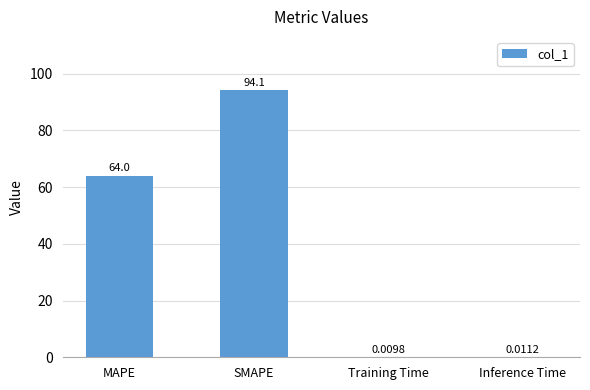

Which category has the highest value across all series?

SMAPE